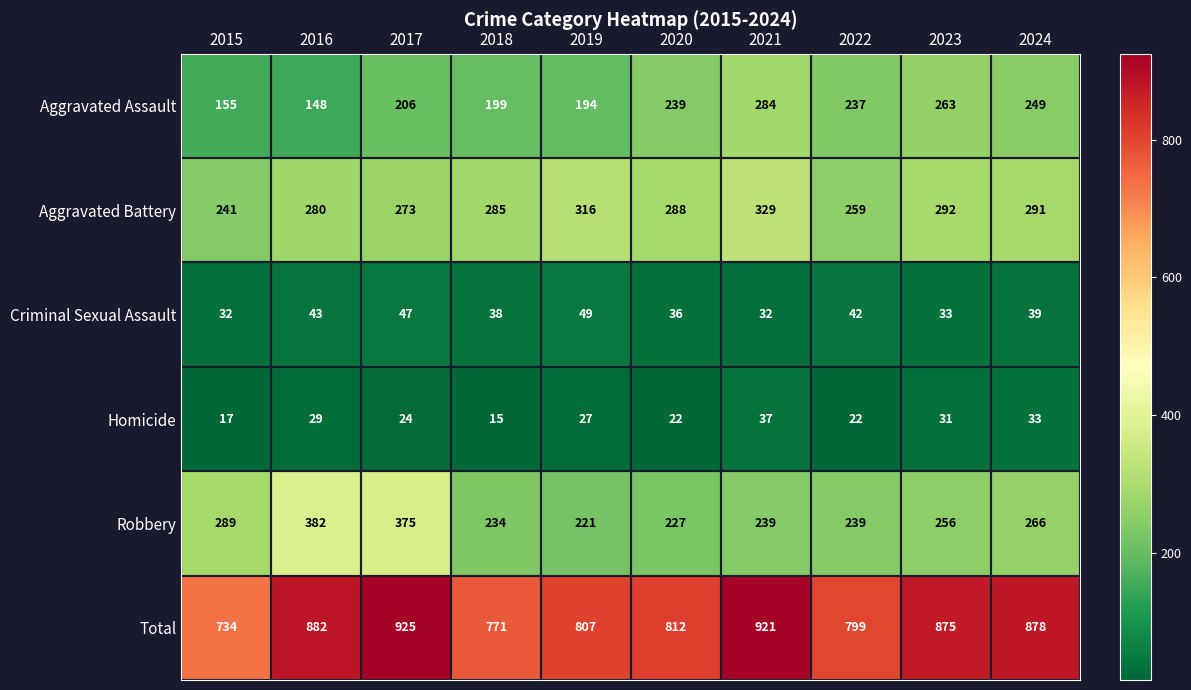

Which series has the largest total across all categories?

Total